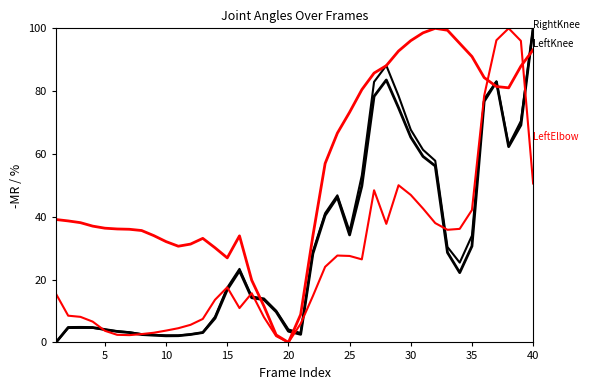

How many lines are shown in the chart?

4